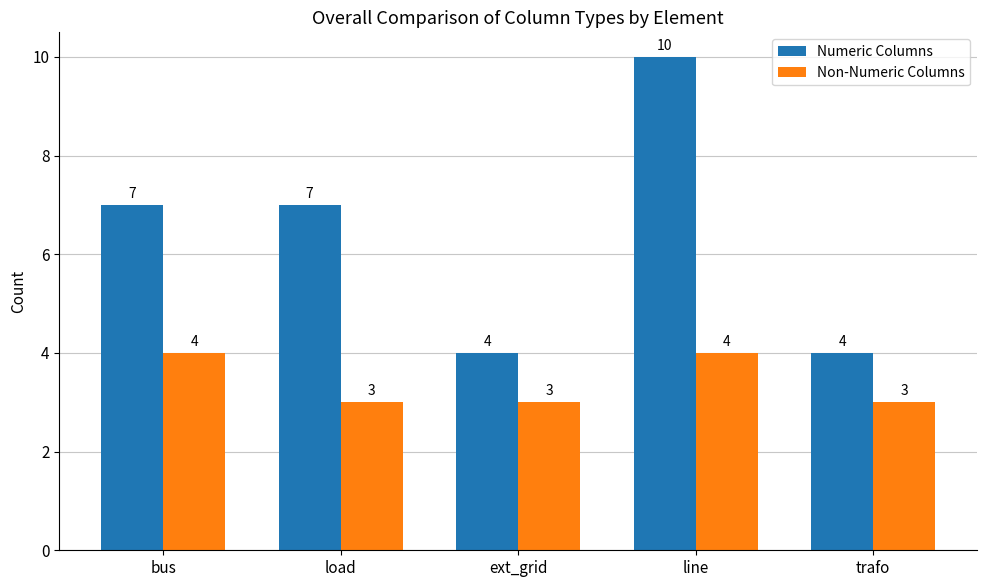

What is the difference between the Non-Numeric Columns values at bus and load?

1